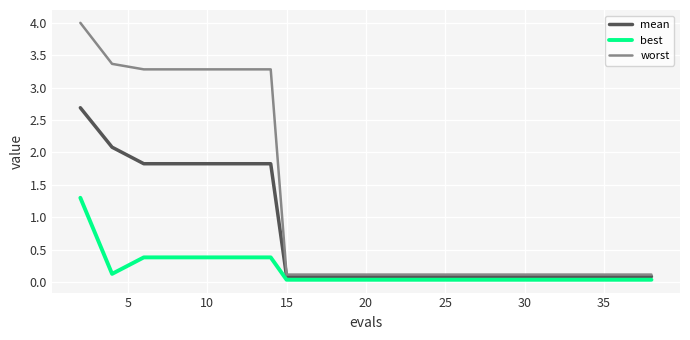

True or false: best and worst intersect in this chart.

False